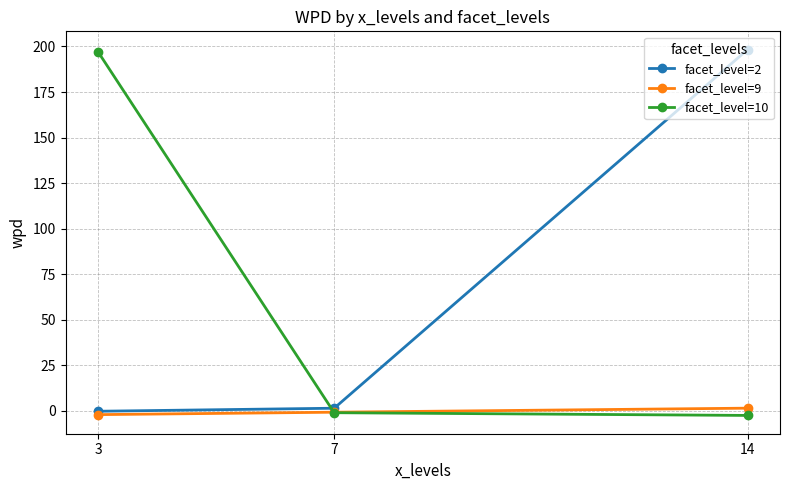

The facet_level=10 series shows -2.6 at 14. True or false?

True